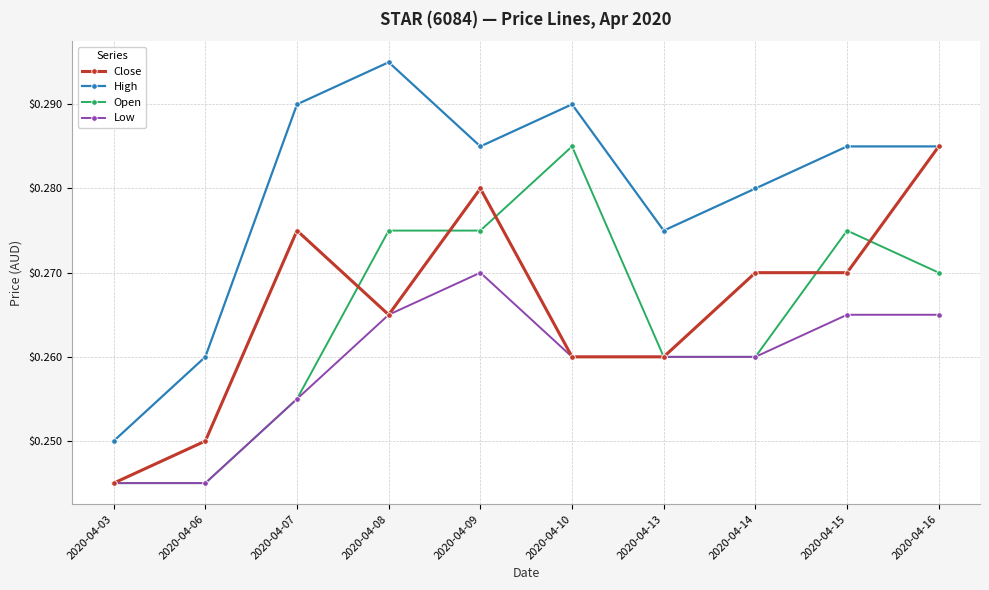

Which series has the largest range (max minus min)?

High